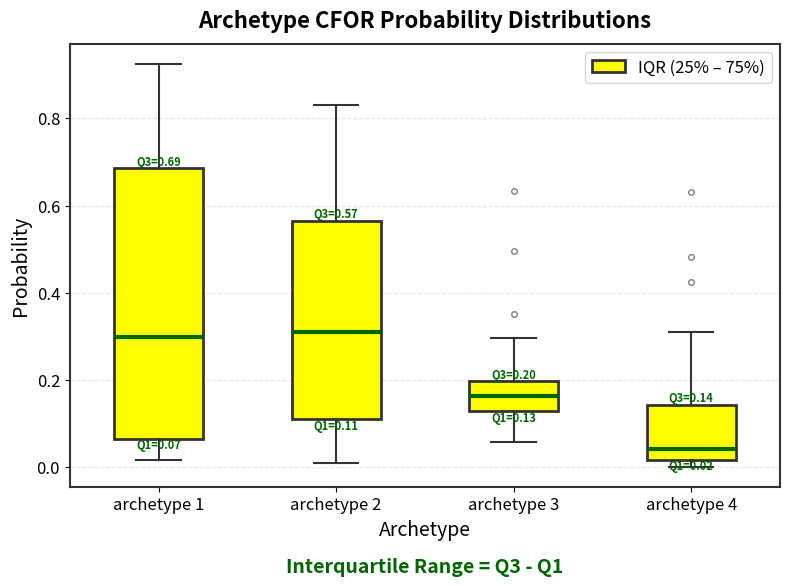

Comparing the boxes themselves (not the whiskers), which one is the tallest?

archetype 1